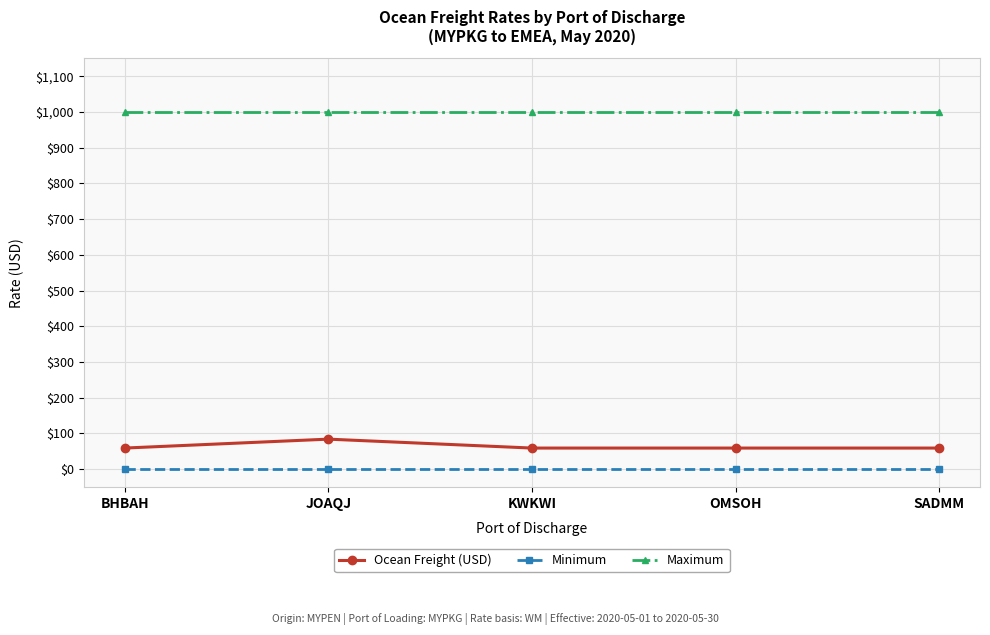

Does the chart have visible grid lines?

Yes